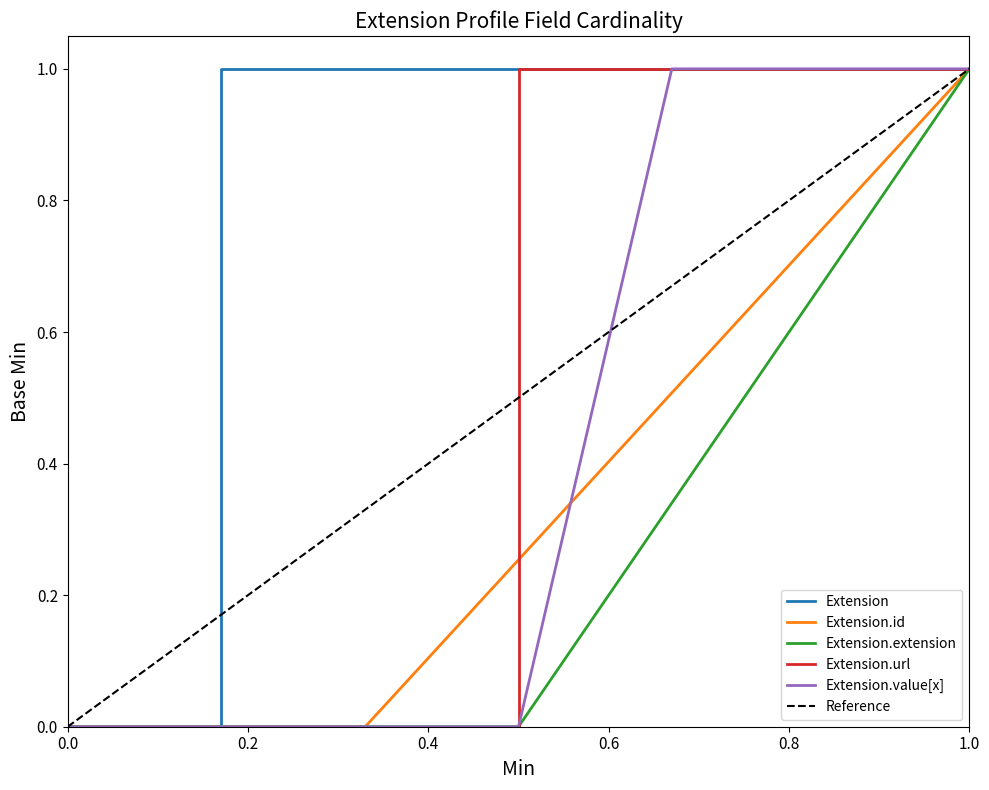

Between Extension.url and Extension.value[x] valueCode, which is larger?

Extension.url